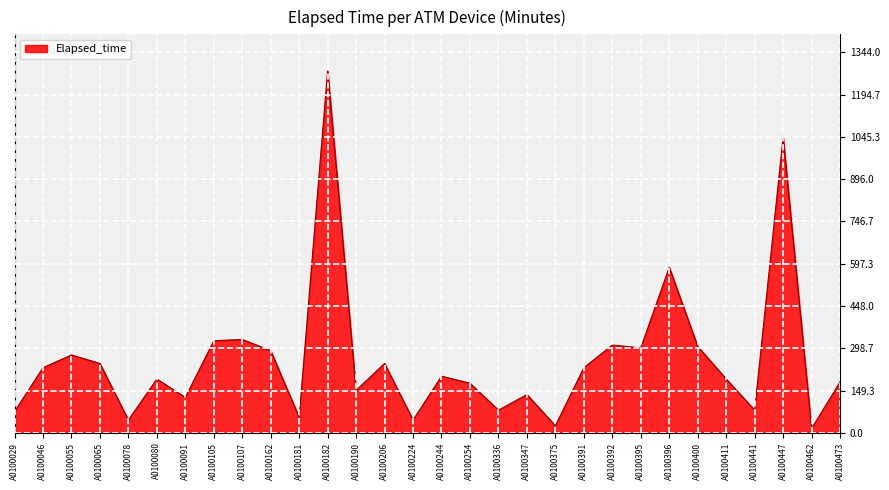

Where is the first local maximum?

A0100055